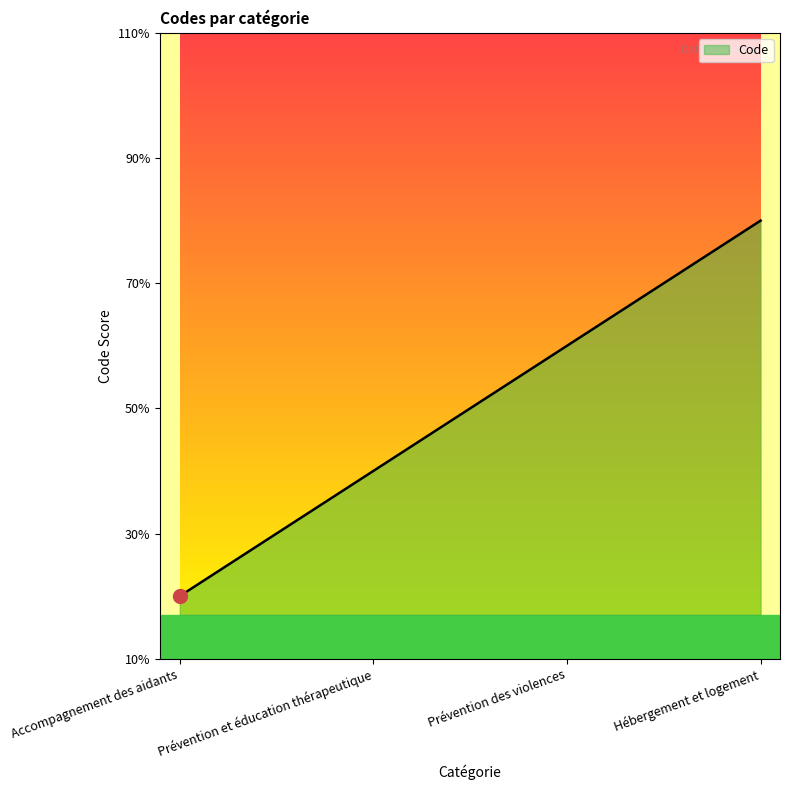

Does the chart display data point markers on the line(s)?

No